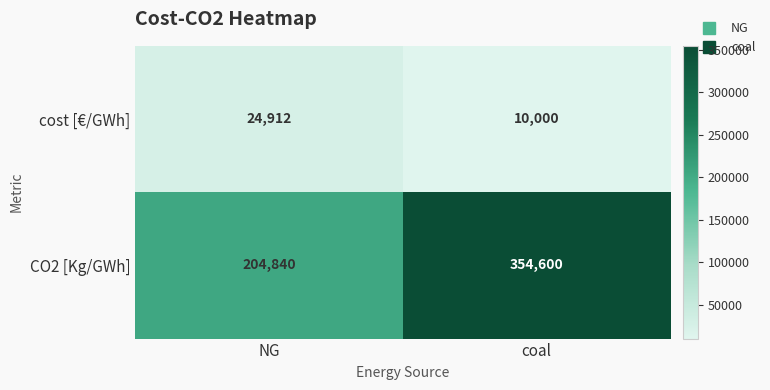

What is the difference between the cost [€/GWh] values at coal and NG?

14912